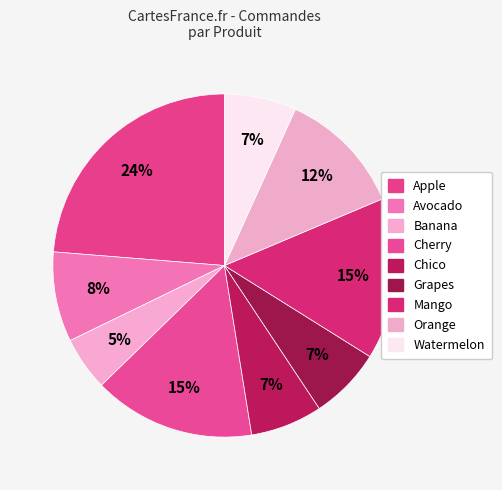

What is the change in value from Avocado to Chico?

-1